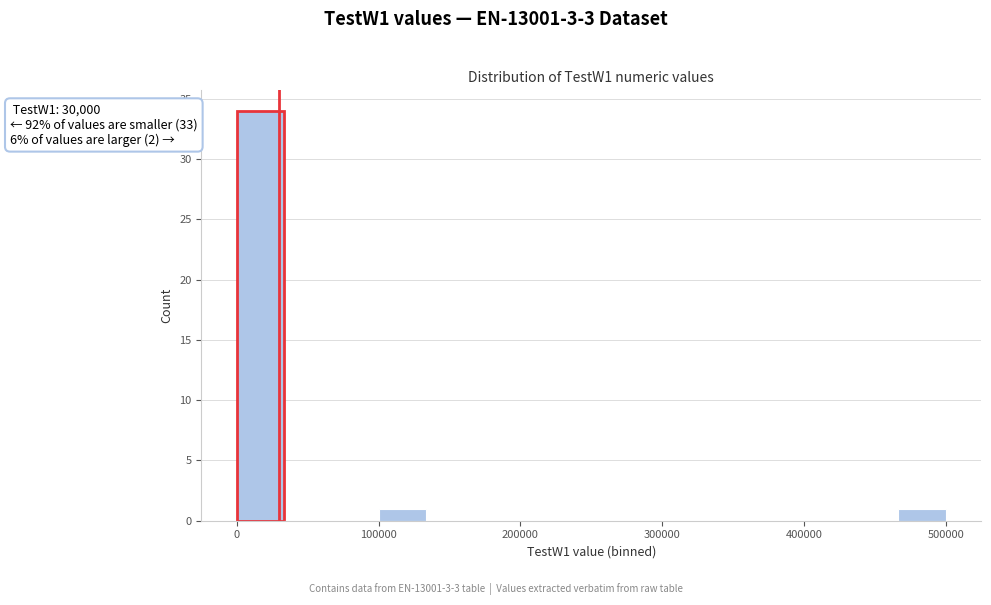

Read against the x-axis, roughly where is the centre of the tallest bar?

20000